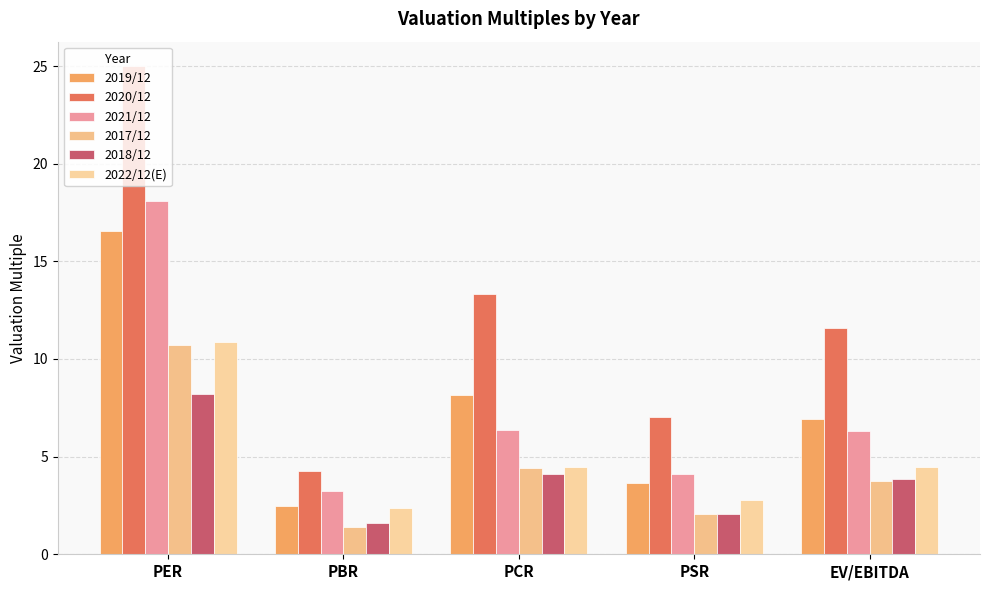

How many data points in 2020/12 are less than 11?

2